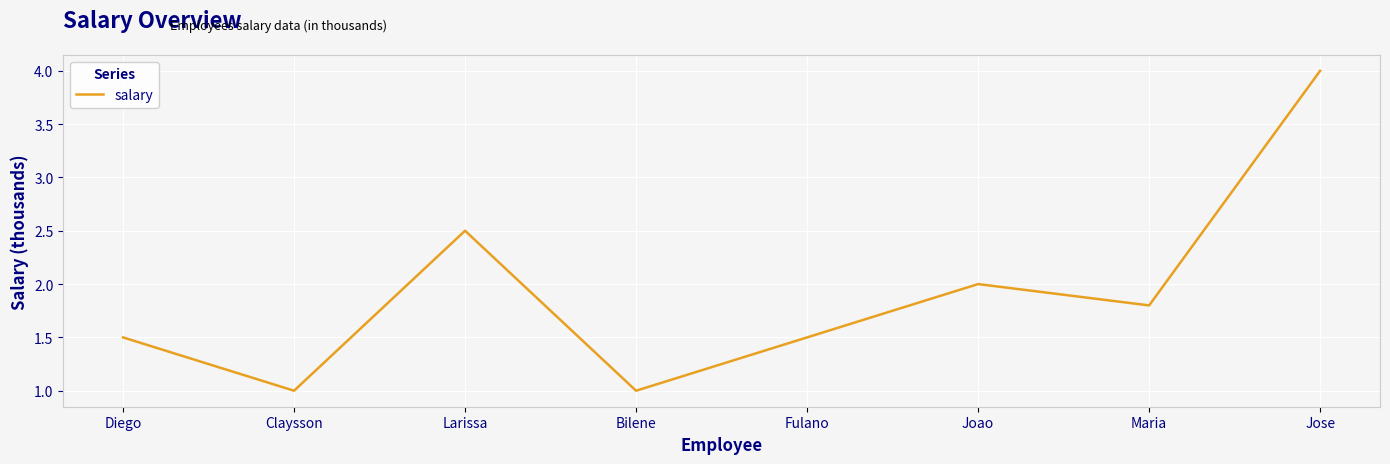

What is the greatest value displayed?

4.0